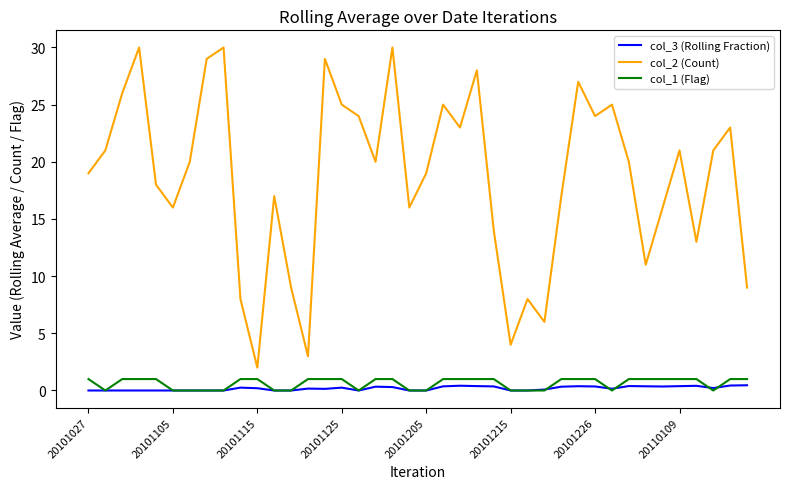

What are all the series names shown in the legend?

col_3 (Rolling Fraction), col_2 (Count), col_1 (Flag)